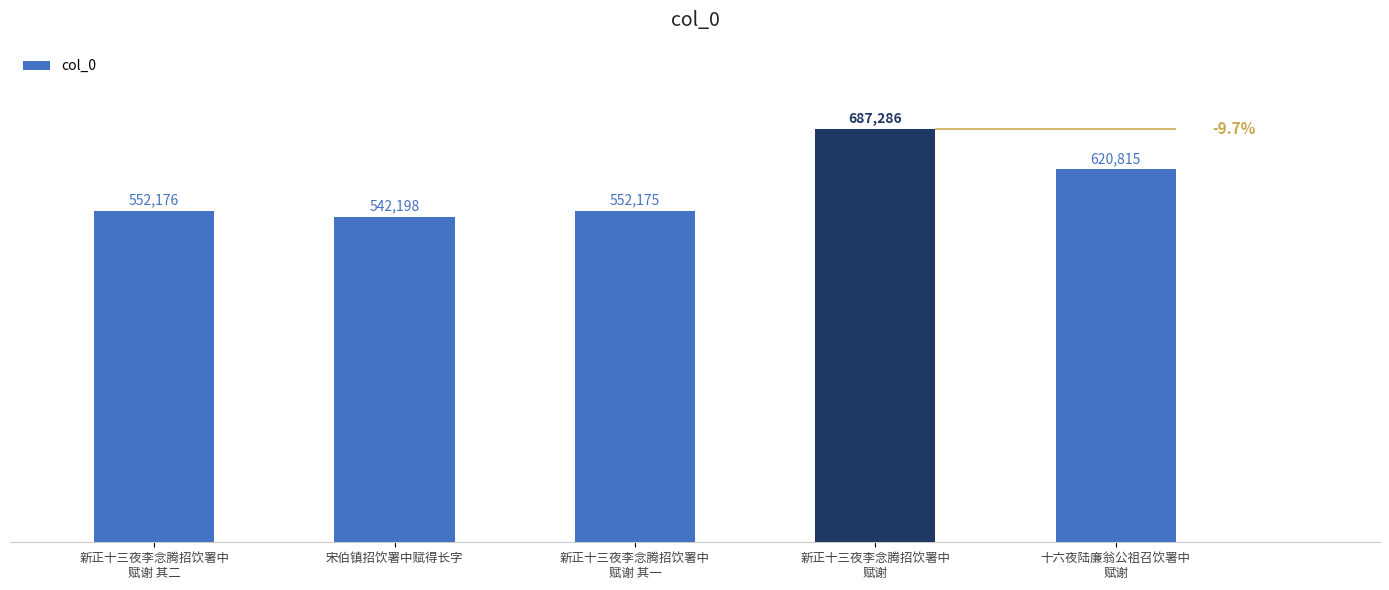

What is the difference between the maximum and minimum values?

145088